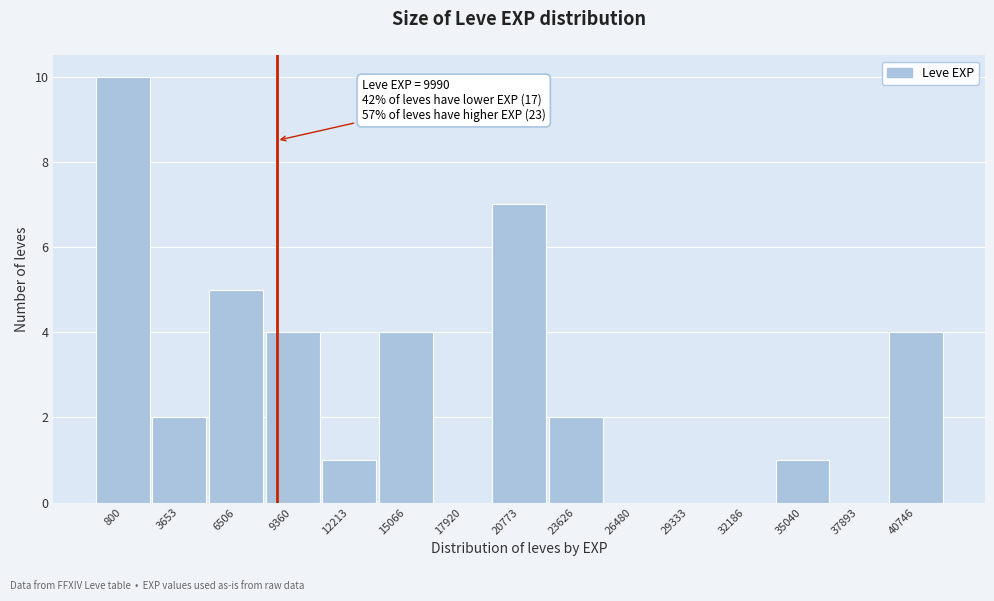

Reading right to left, transcribe all the data shown in this chart.

40746=4	37893=0	35040=1	32186=0	29333=0	26480=0	23626=2	20773=7	17920=0	15066=4	12213=1	9360=4	6506=5	3653=2	800=10